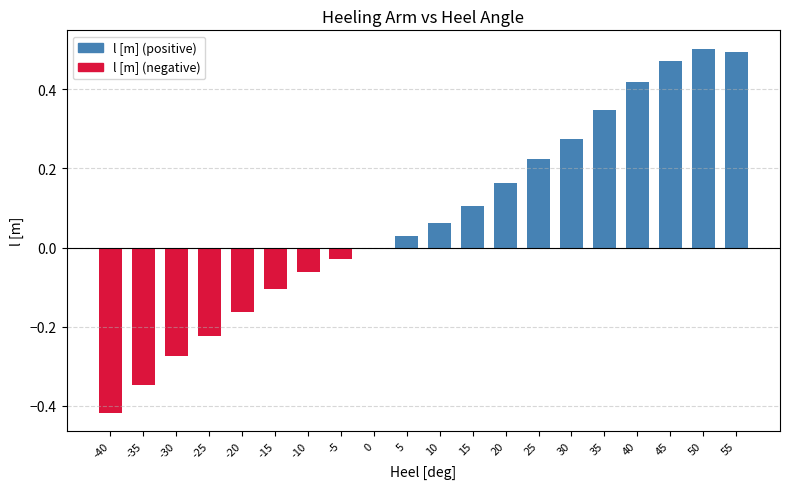

Are the bars horizontal?

No